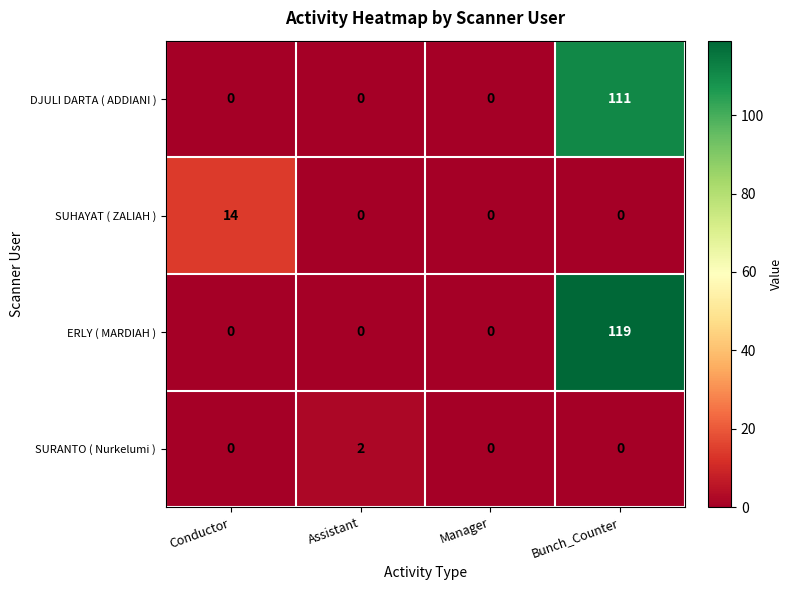

At which category is the sum across all series the highest?

Bunch_Counter